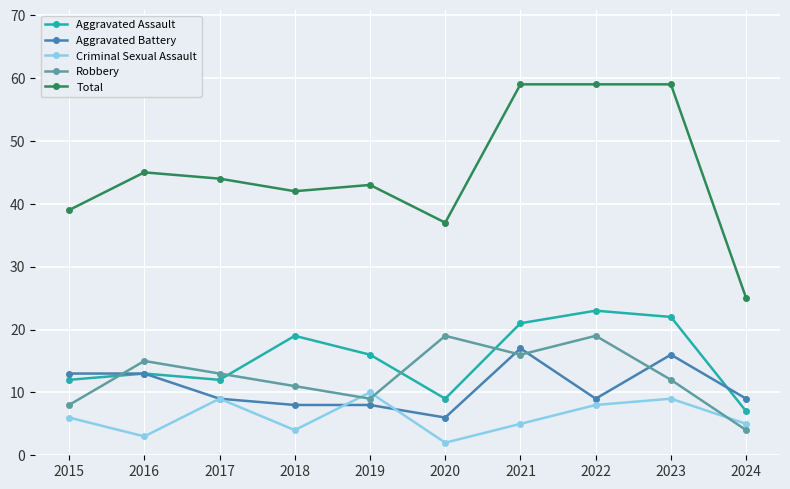

What is the greatest value displayed?

59